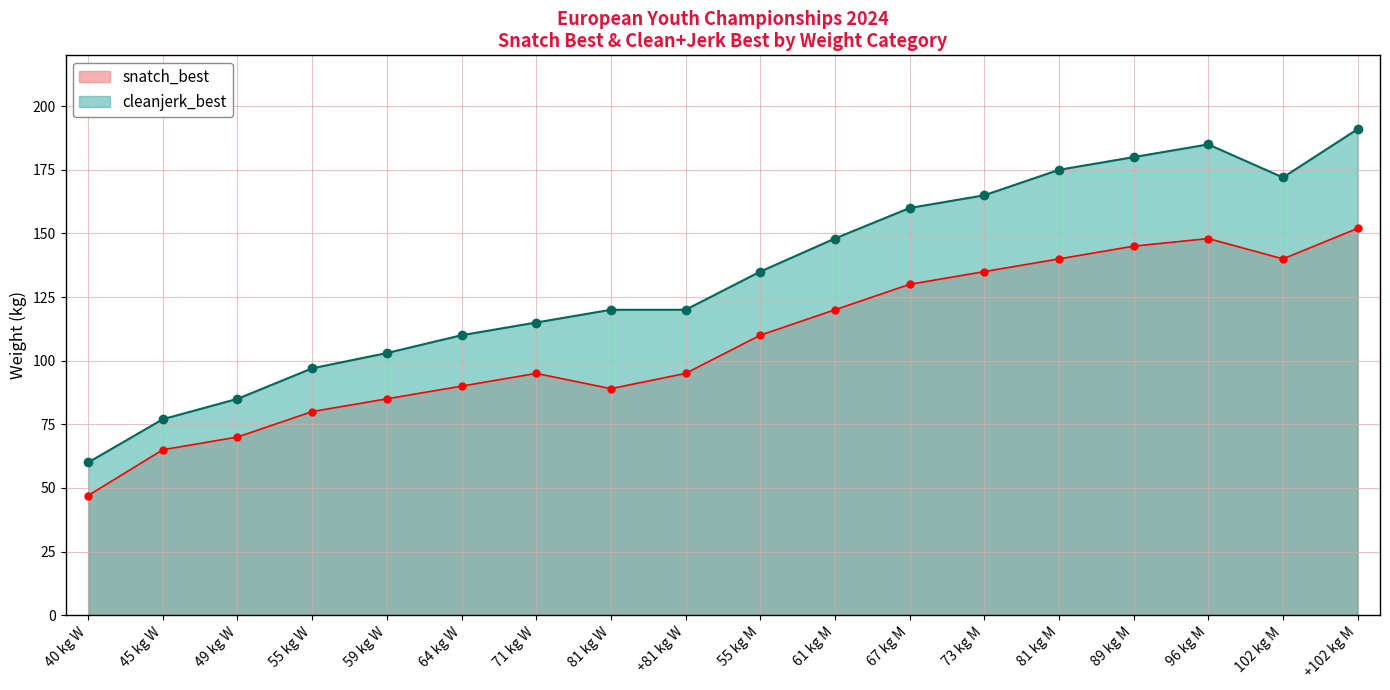

True or false: cleanjerk_best has a value of 85 at 49 kg W.

True